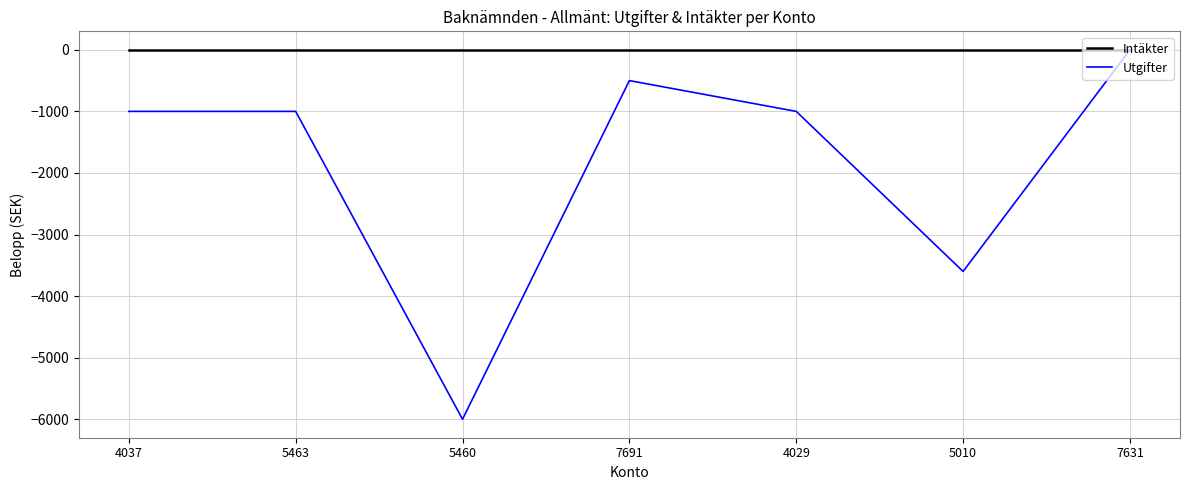

What is the minimum value for Utgifter?

-6000